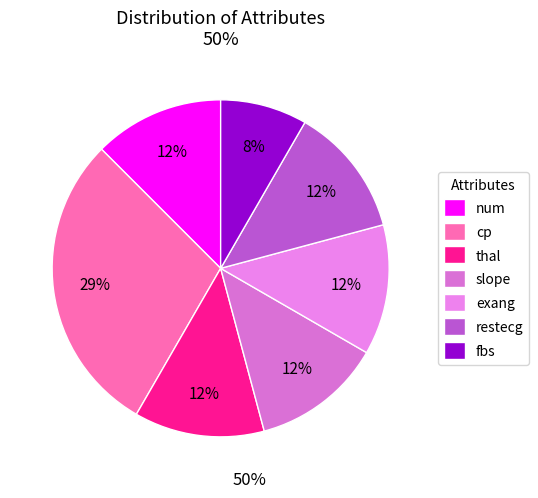

Is it true that num is 19% of the pie?

False